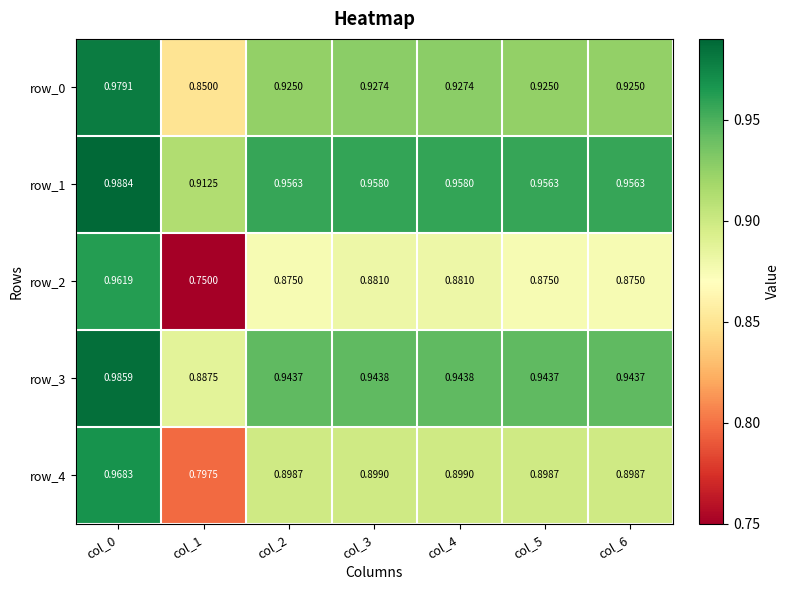

At how many categories does at least one series exceed 0?

7